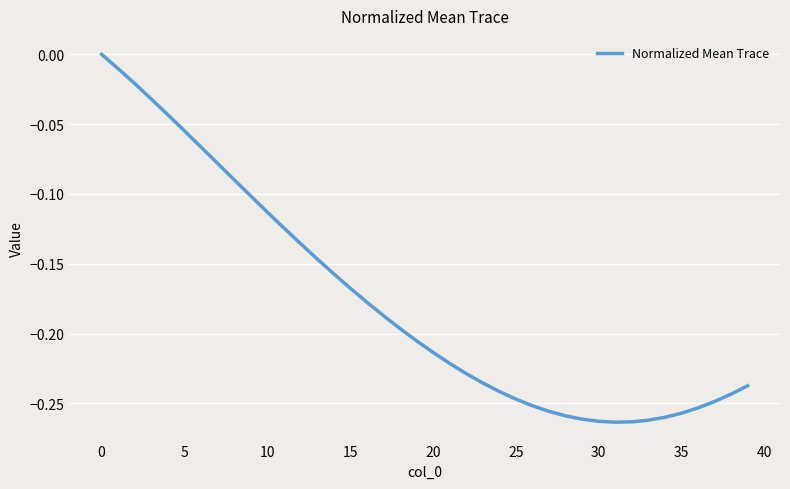

What is the difference between the maximum and minimum values?

0.3